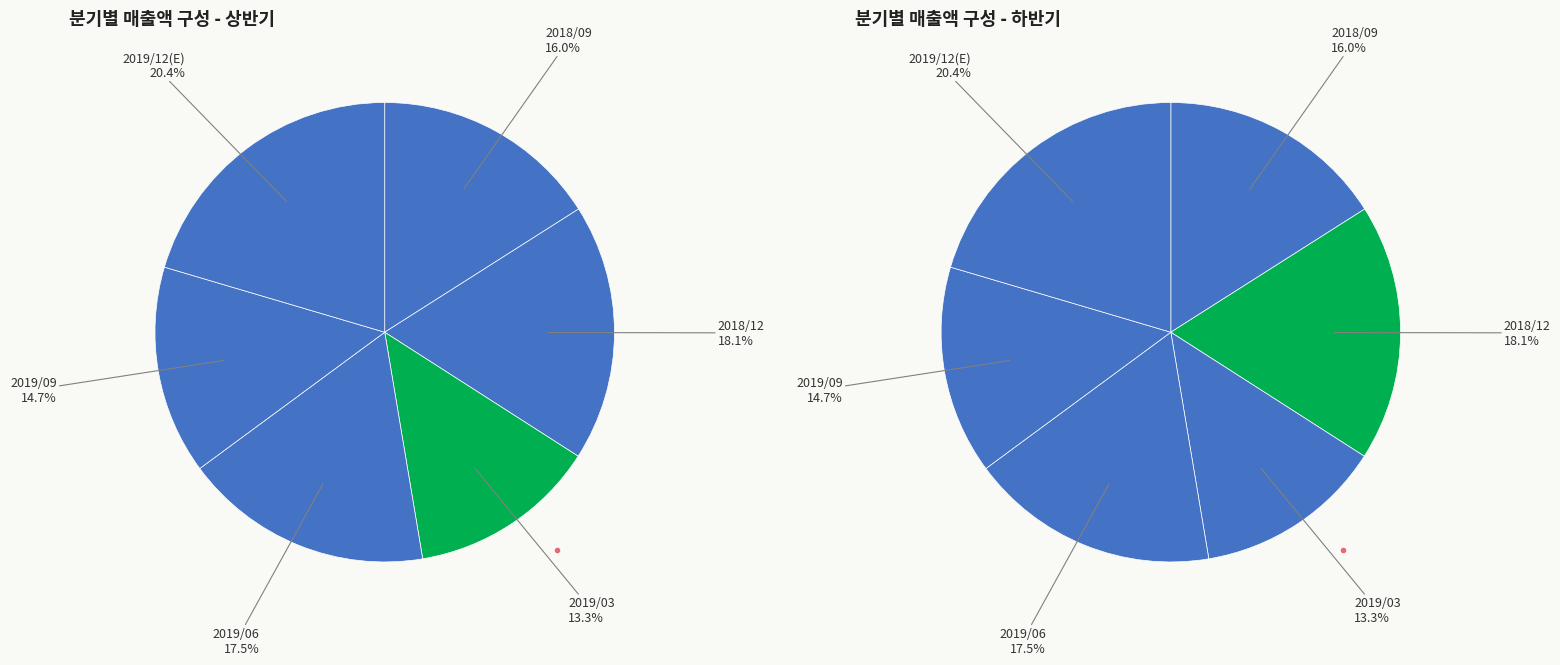

Is 2019/03 the majority of the pie?

No